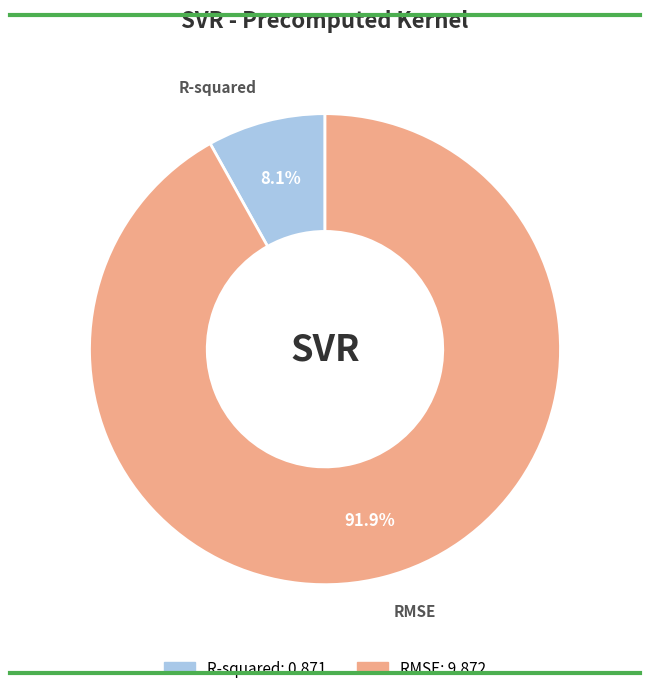

Between R-squared and RMSE, which is larger?

RMSE